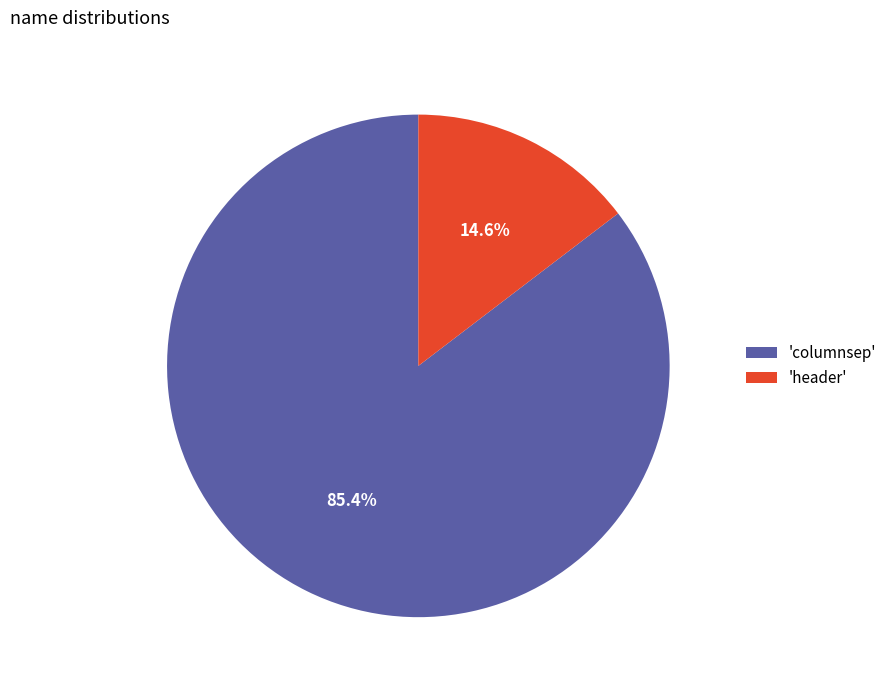

What is the smallest slice in the pie chart?

'header'